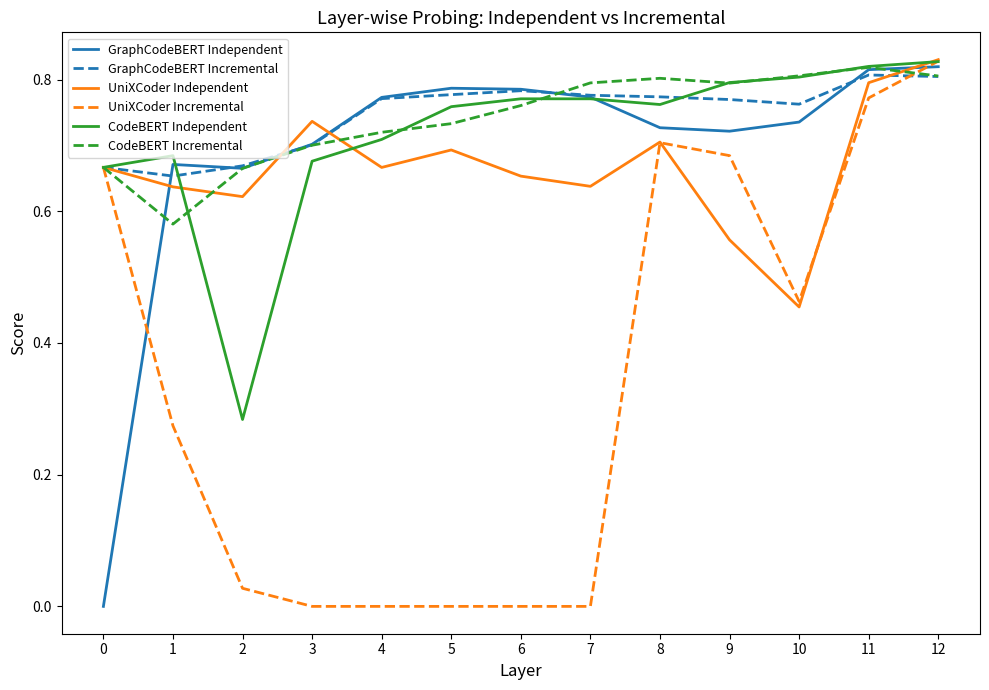

The value of GraphCodeBERT Independent at 2 is 0.7. True or false?

True